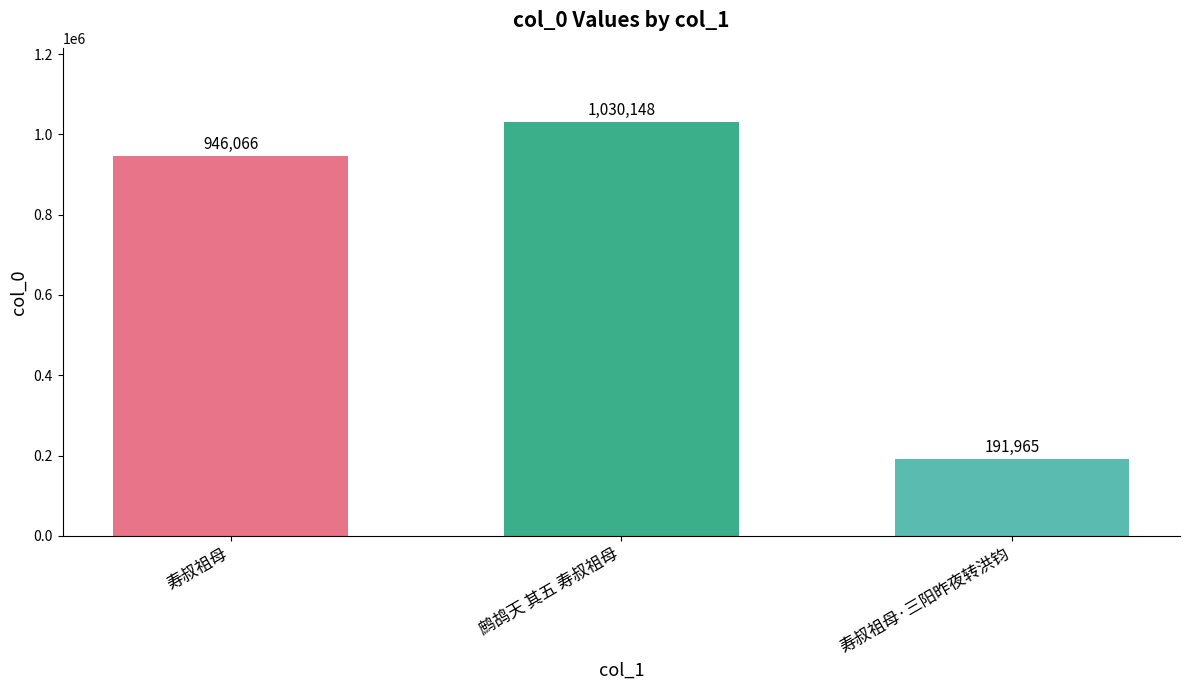

How many values are between 191965 and 1030148?

3